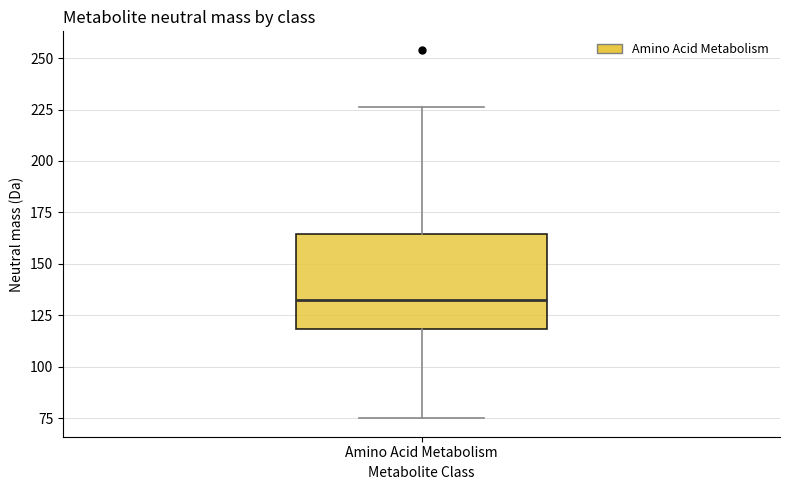

Where is the lower edge of the box for Amino Acid Metabolism on the y-axis? The values are not printed on the chart, so give them approximately, as read against the axis.

120